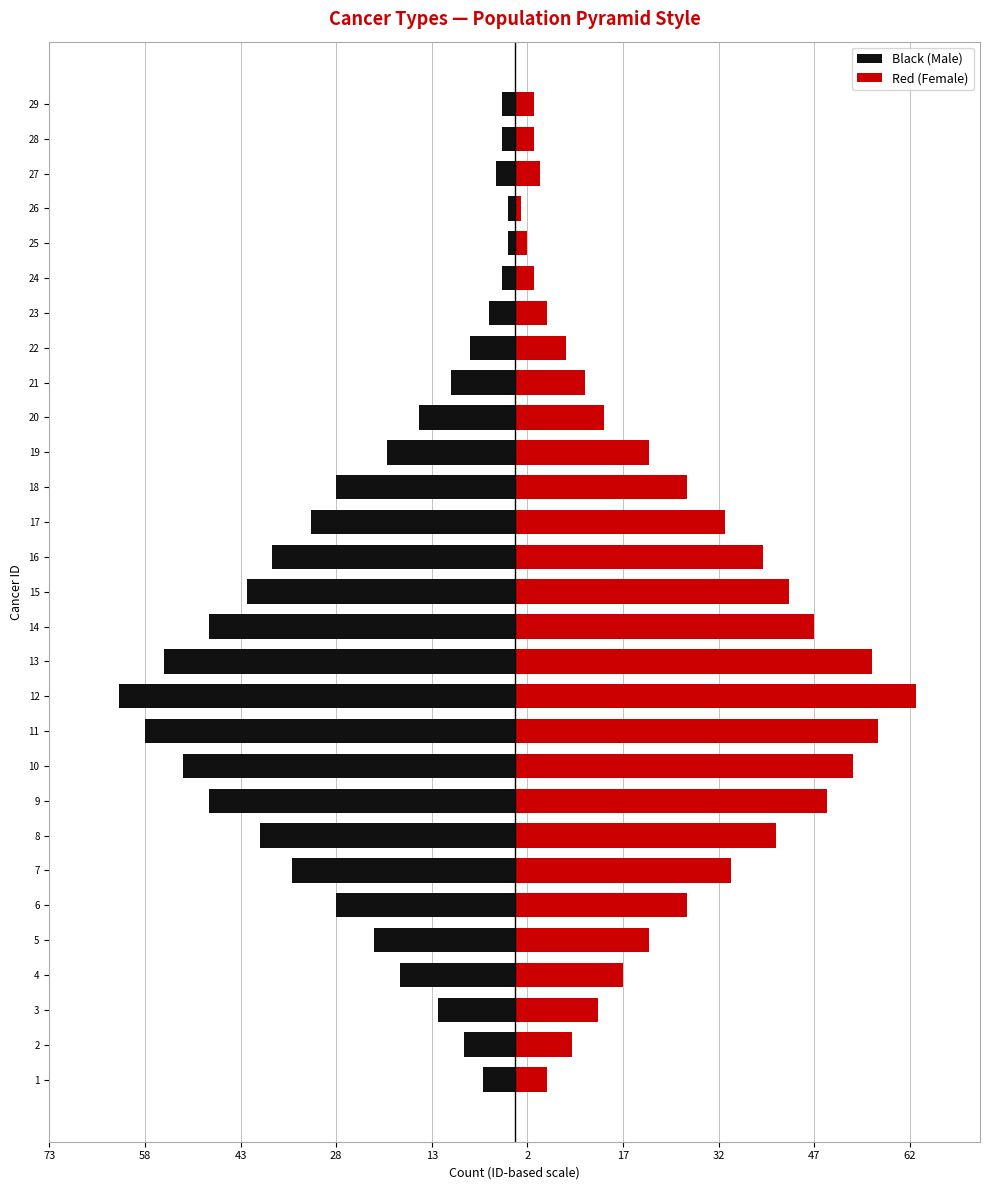

Between 3 and 10, which is larger?

3